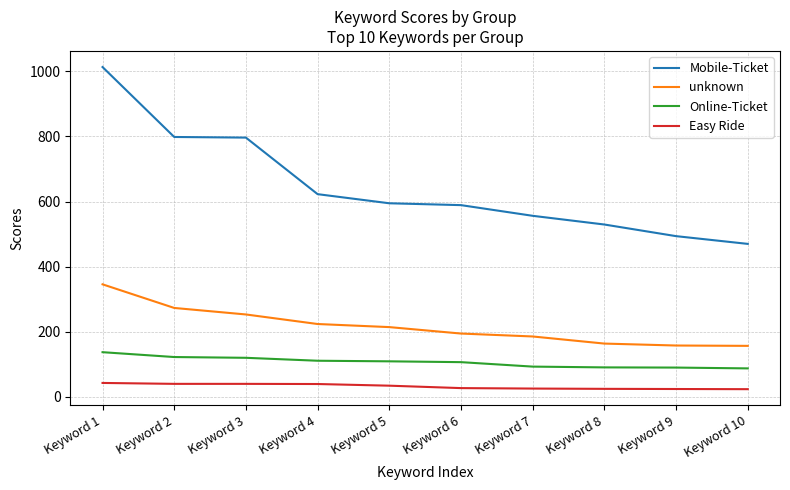

The value of Mobile-Ticket at Keyword 10 is 319.8. True or false?

False